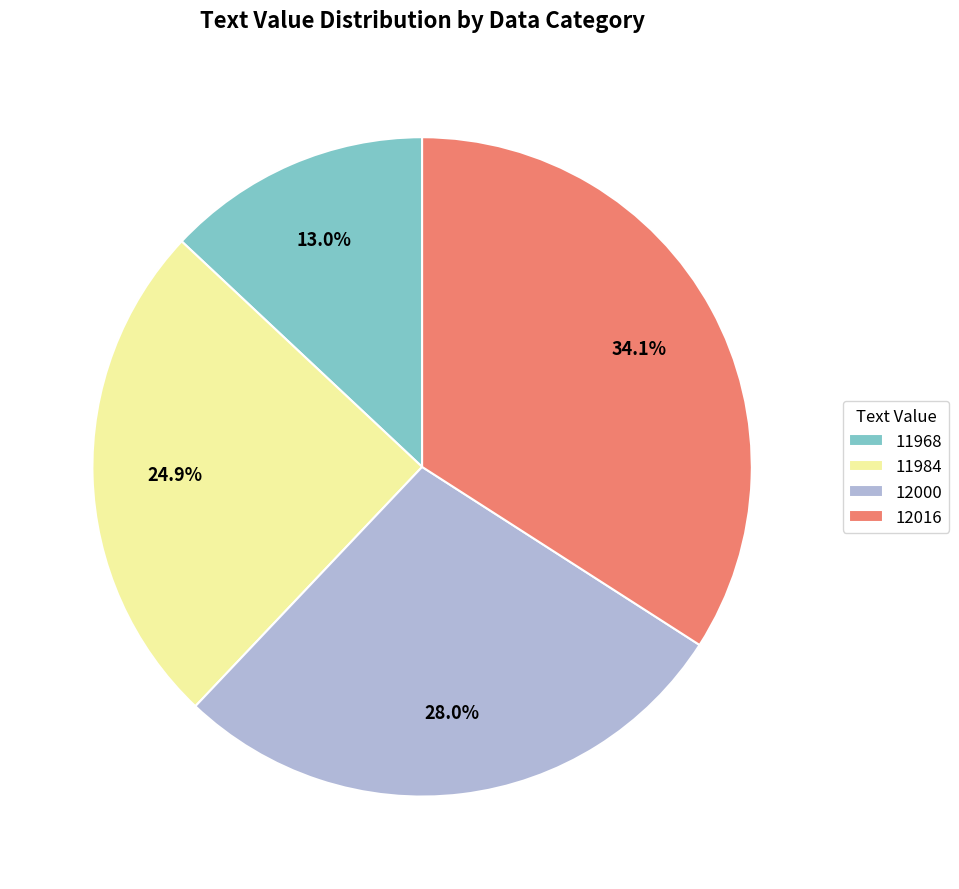

Does 12016 account for over 50% of the chart?

No